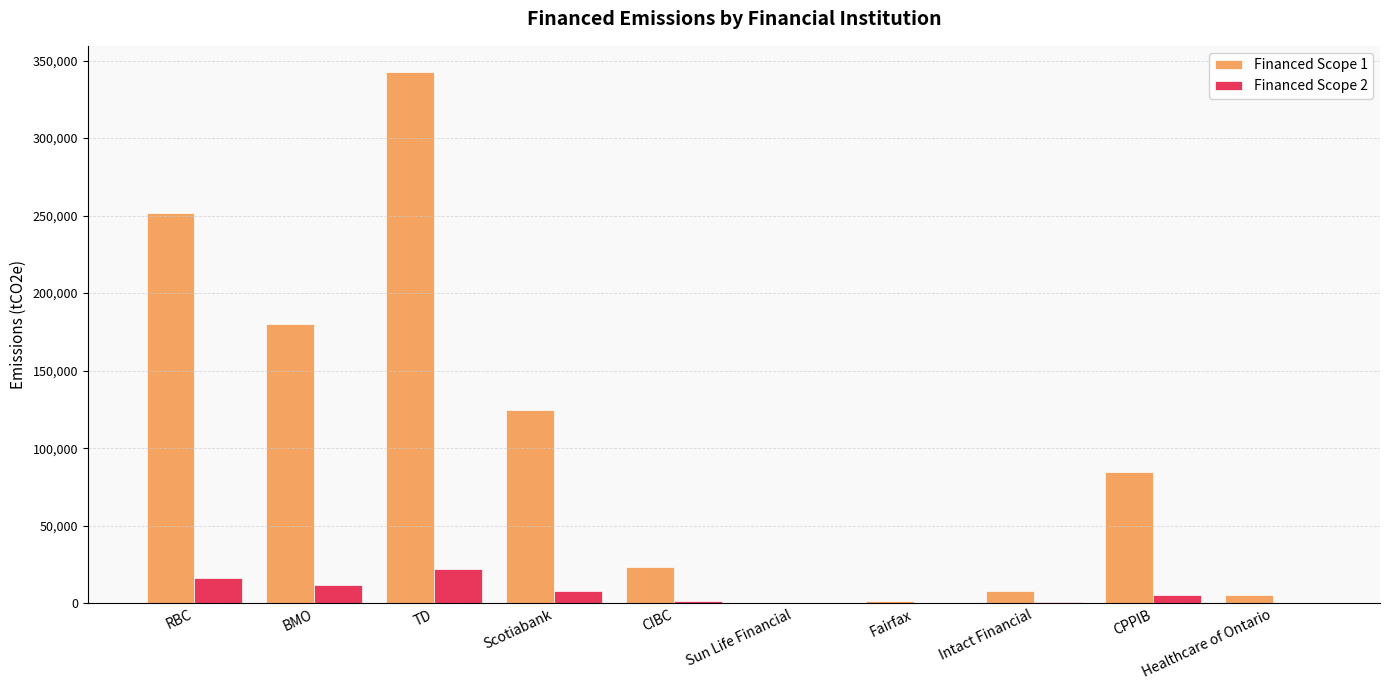

How many series are shown in this chart?

2